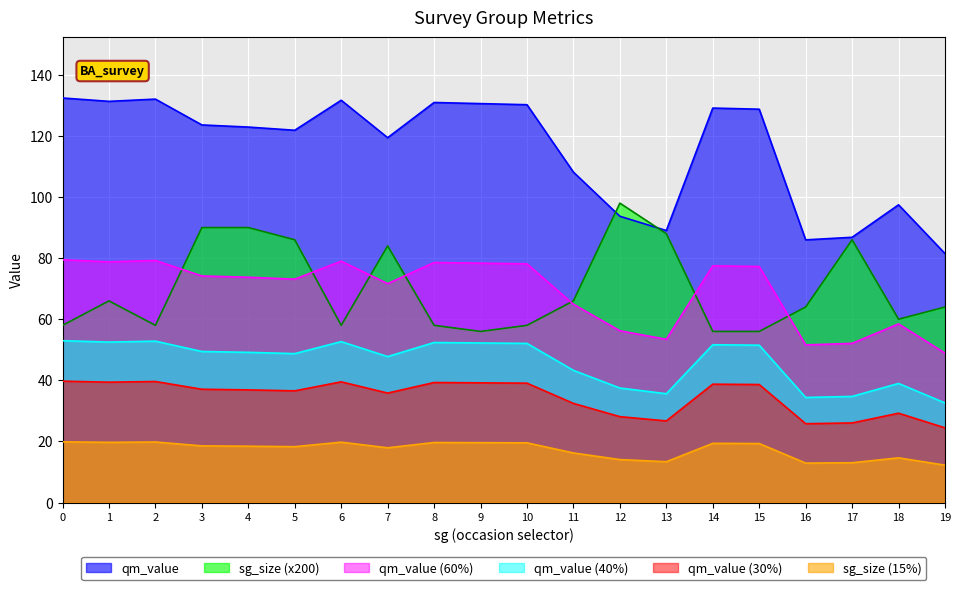

Where is qm_value nearest to the value 106?

11